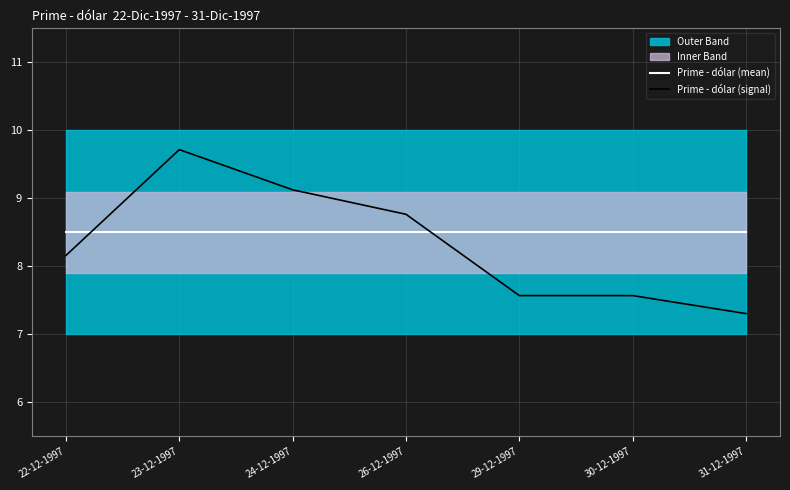

Is it true that Prime - dólar (mean) equals 8.5 at 31-12-1997?

True